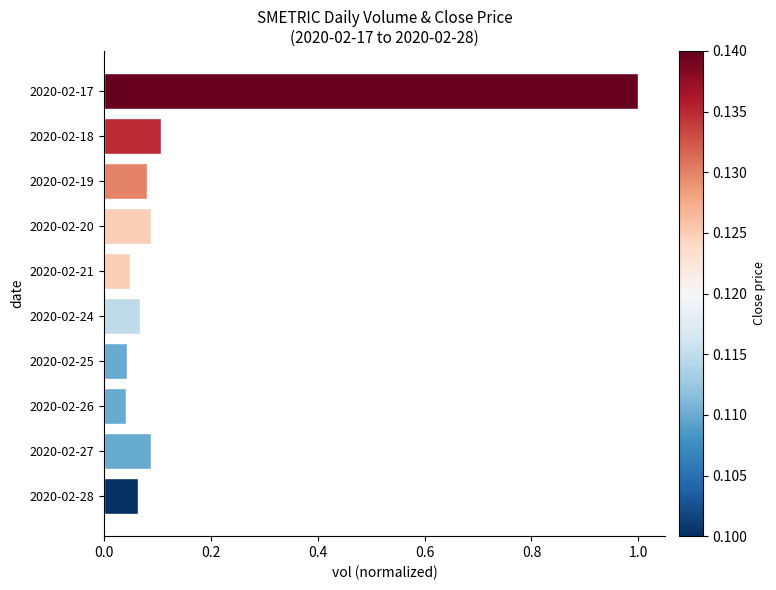

Between 2020-02-20 and 2020-02-25, which is larger?

2020-02-20